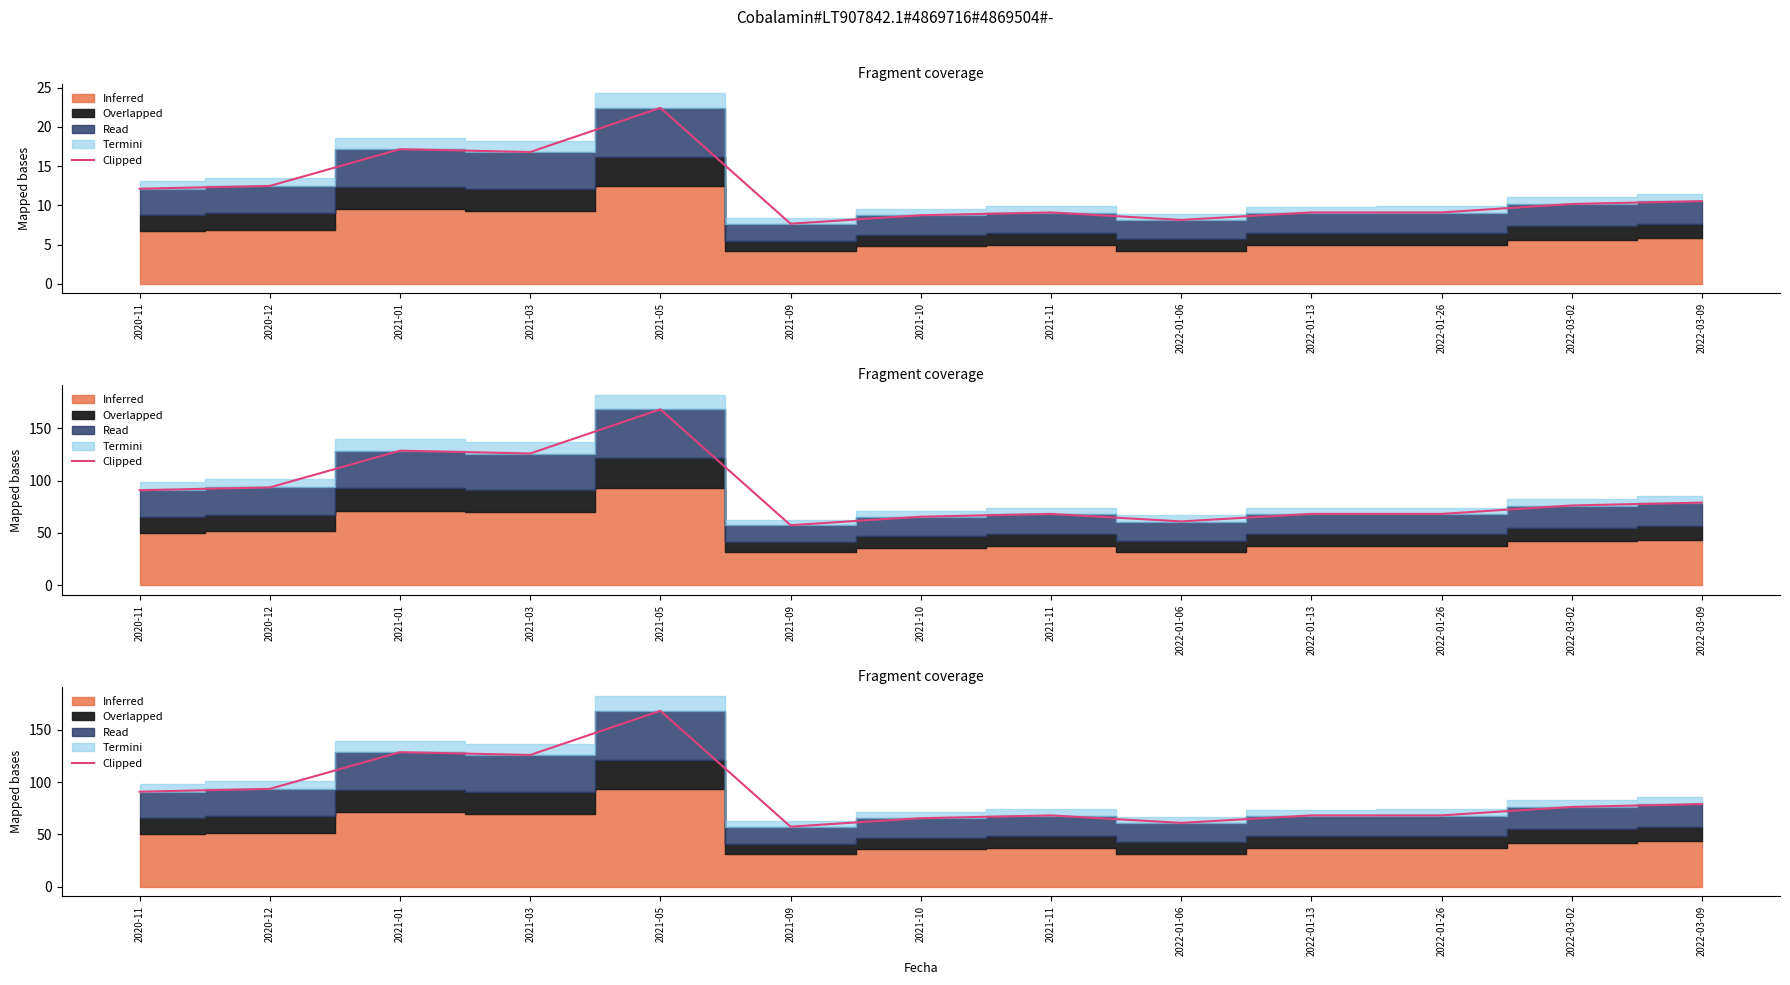

Where is the data nearest to the value 112?

2021-03